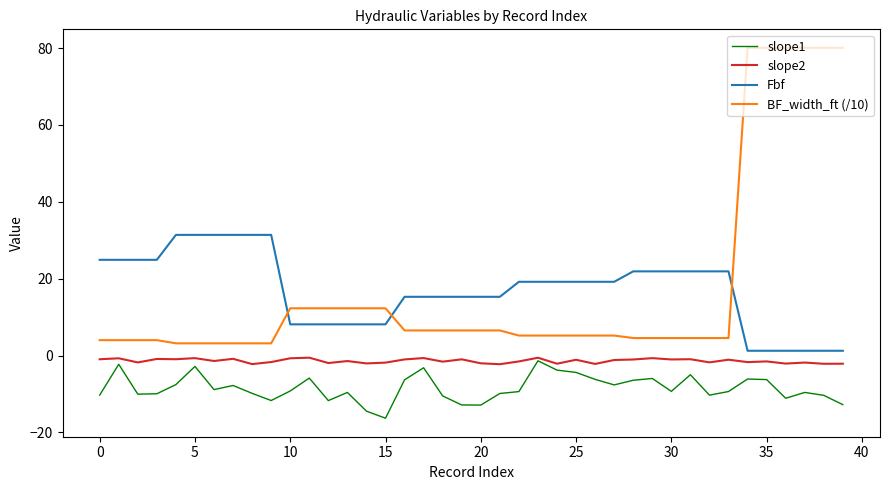

What is the minimum value shown in the chart?

-16.3